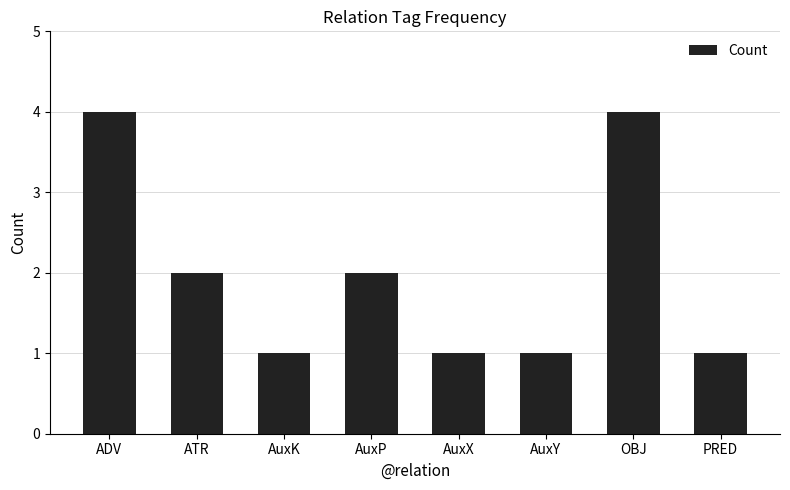

The chart shows a value of 1 at AuxK. True or false?

True